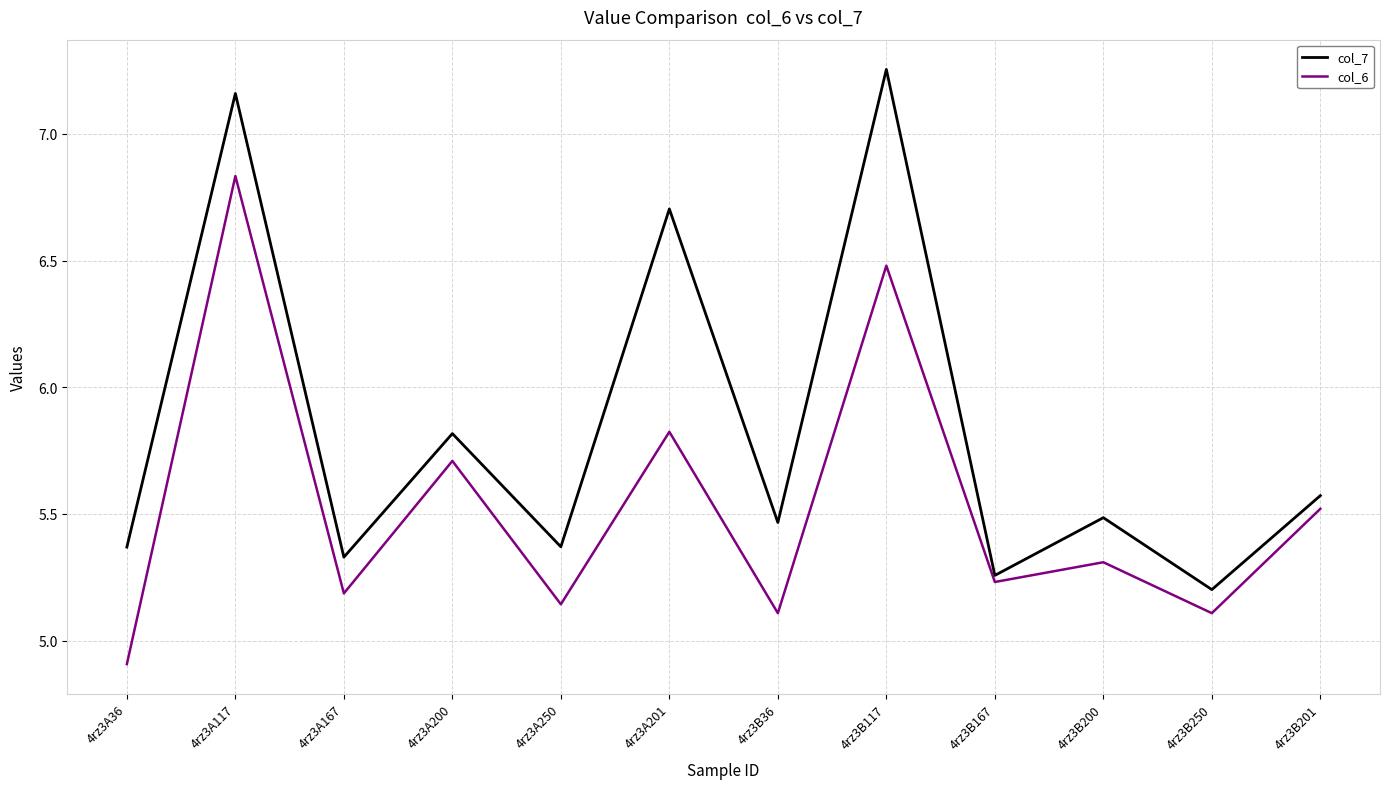

What is the minimum value shown in the chart?

4.9